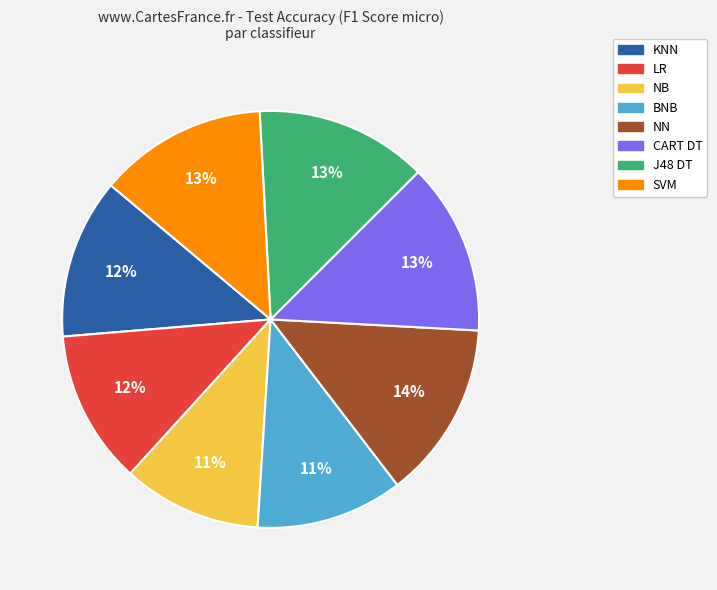

To the nearest percent, what is the difference between the largest and smallest slice percentages?

3%